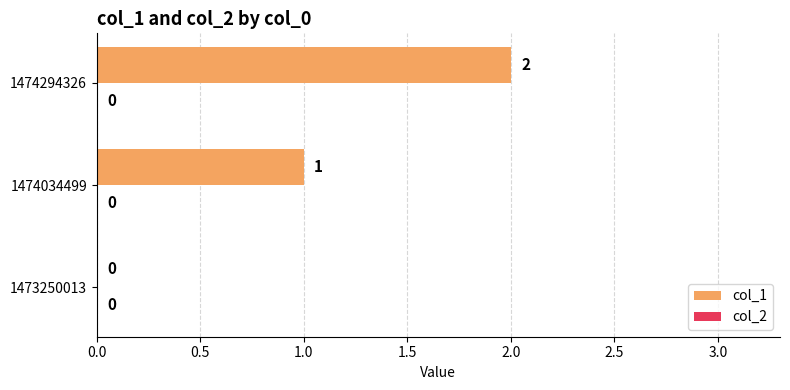

Which category has the highest value across all series?

1474294326